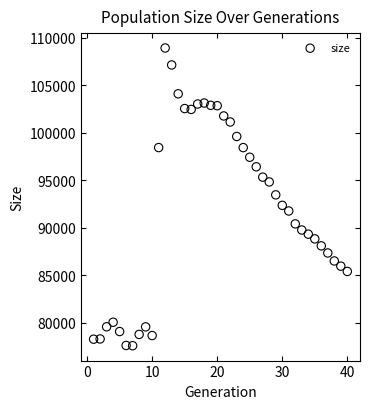

What is the range of Y values (max minus min)?

31346